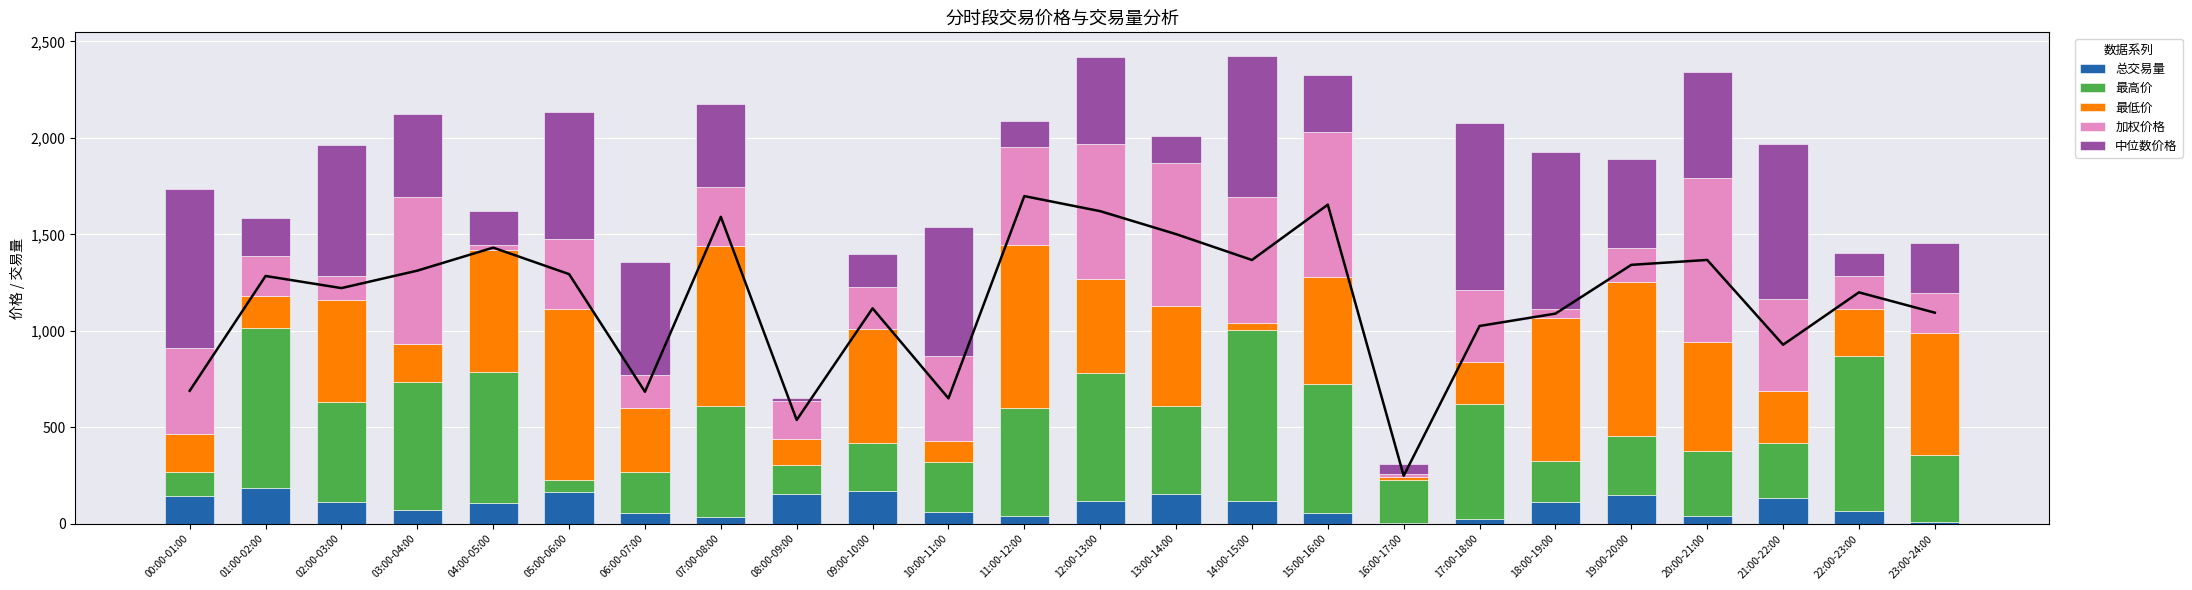

At 03:00-04:00, list the series in order from smallest to largest.

总交易量, 最低价, 中位数价格, 最高价, 加权价格